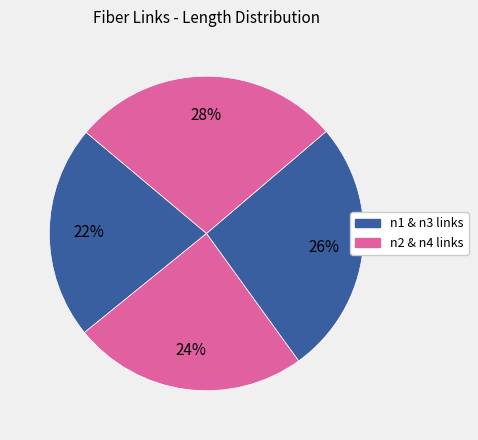

How many slices are in this pie chart?

4